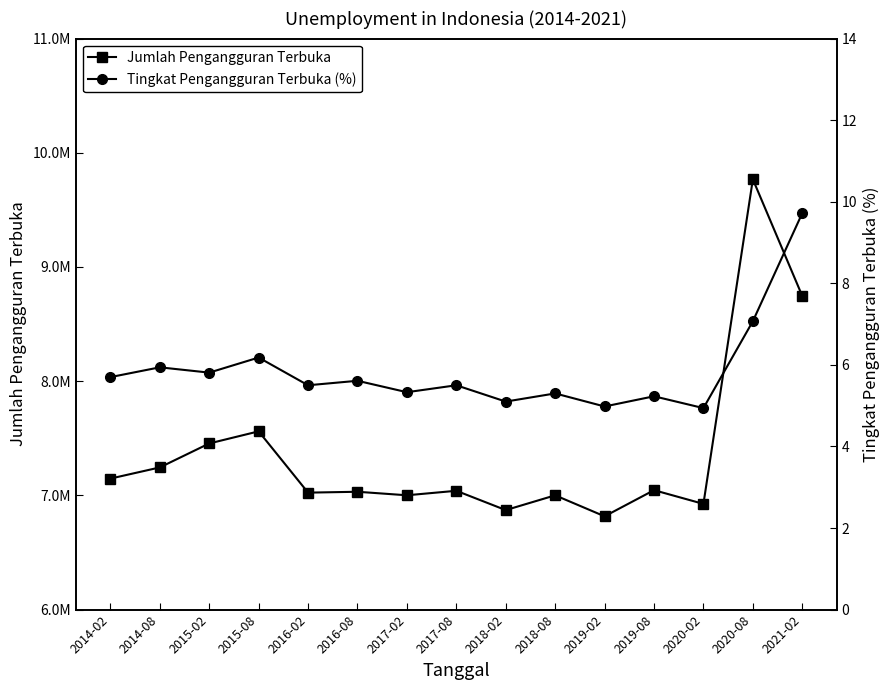

How many lines are shown in the chart?

2